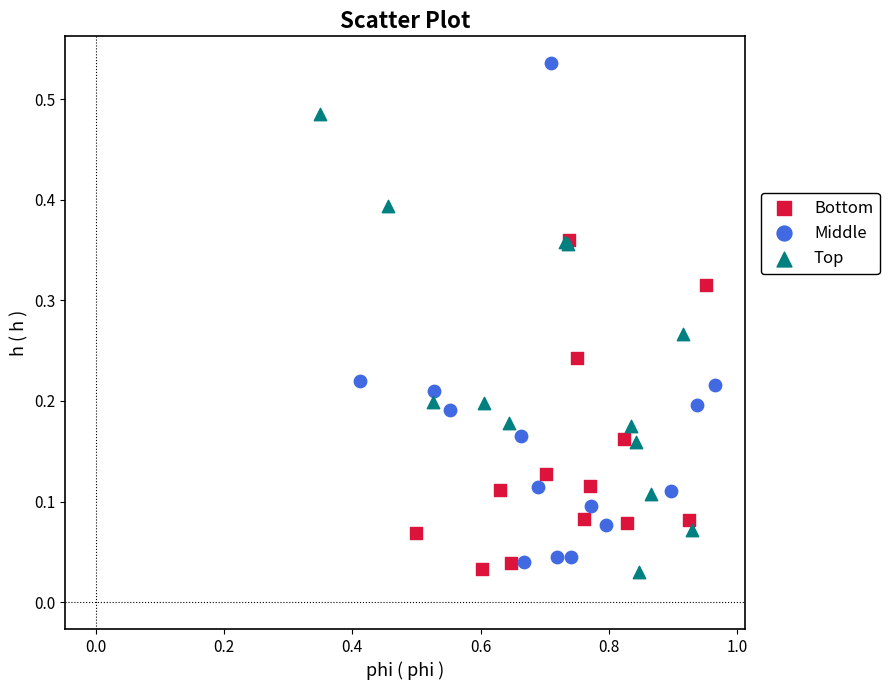

Which series contains the highest Y value?

Middle